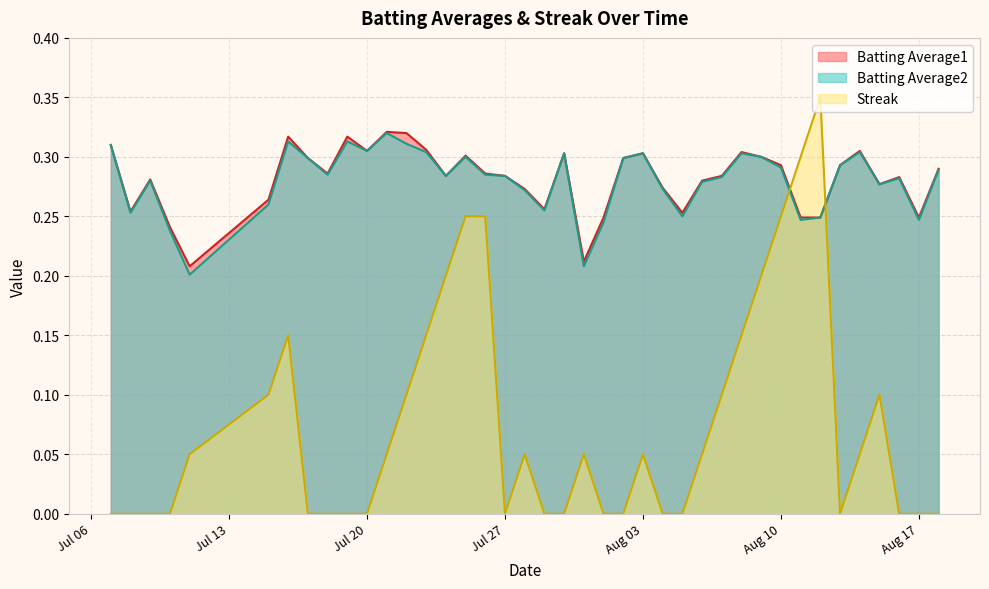

What is the sum of the Batting Average1 values at 2010-07-10 and 2010-07-26?

0.5